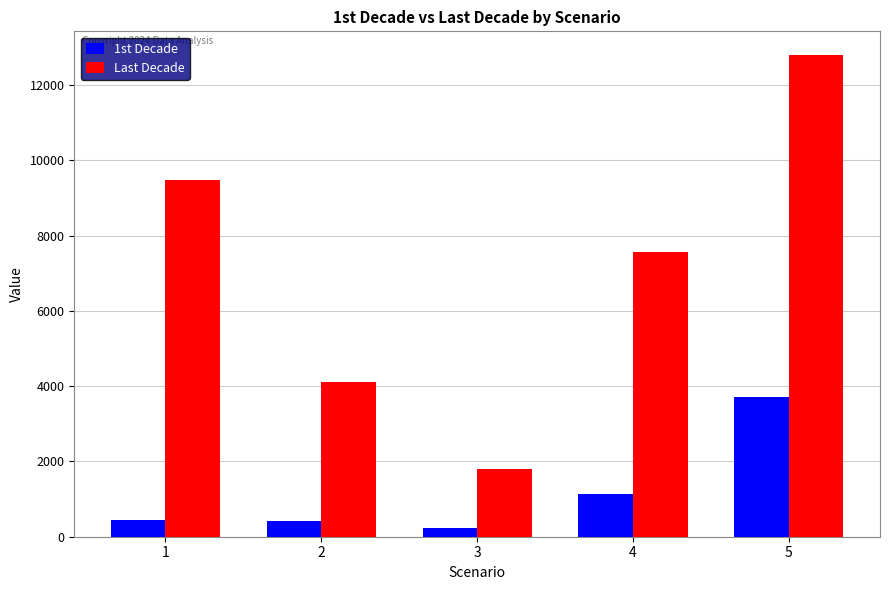

What is the lowest value of the Last Decade series?

1797.5